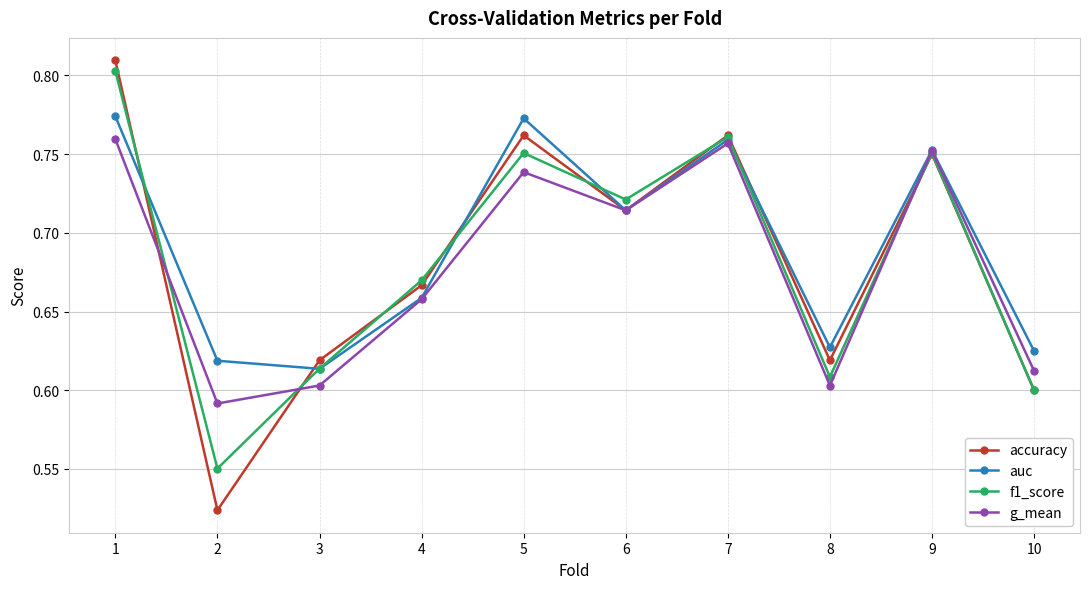

Is the value of accuracy at 7 greater than the value of f1_score at 4?

Yes